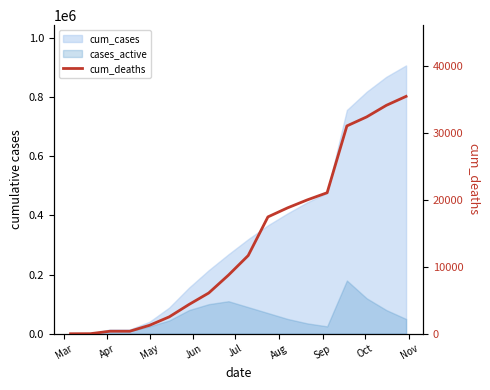

True or false: there are more than 1 points higher than both neighbors.

False